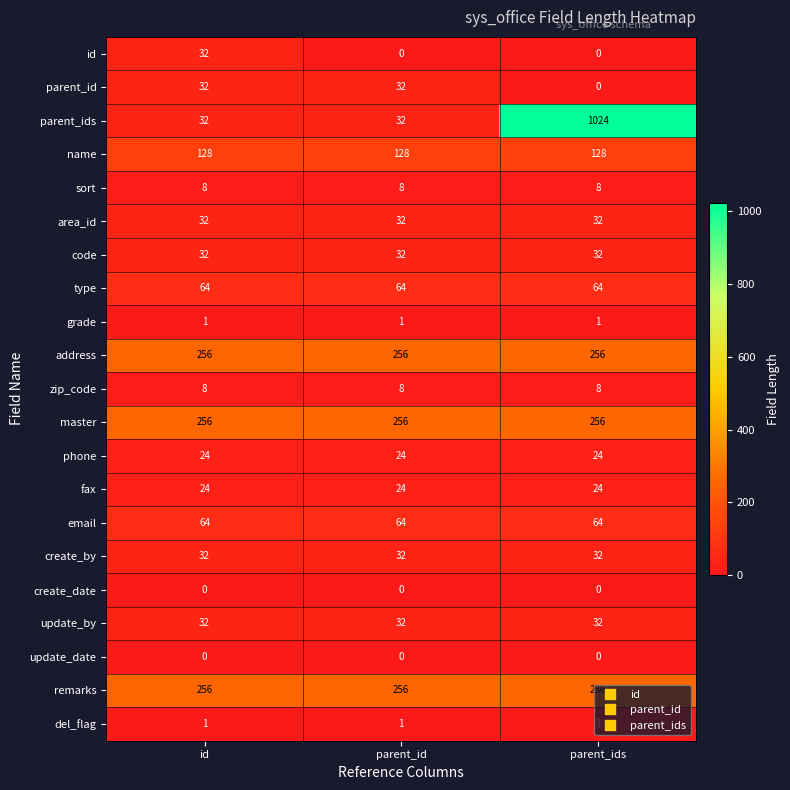

Count the number of data series in this chart.

21